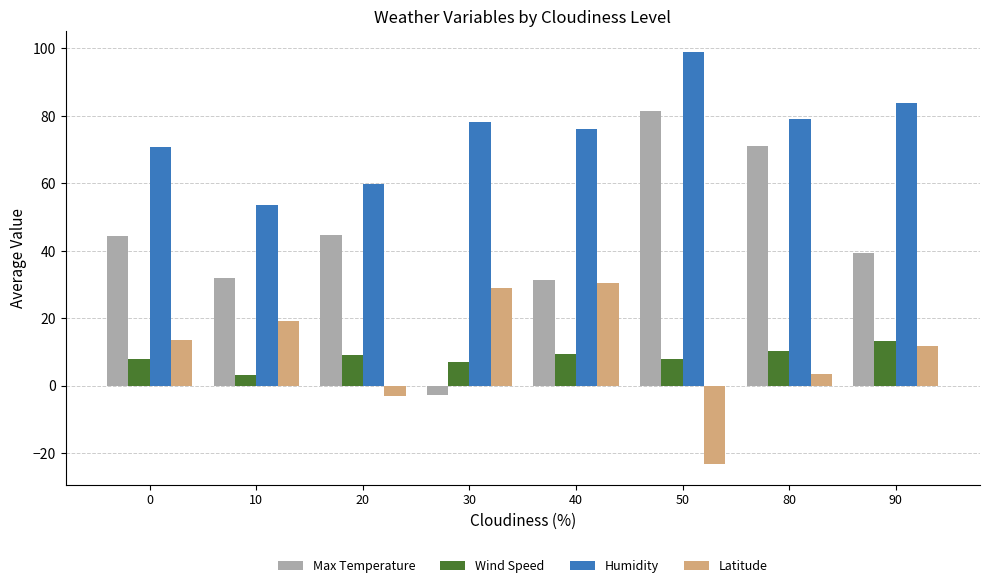

Which series has the widest spread of values?

Max Temperature